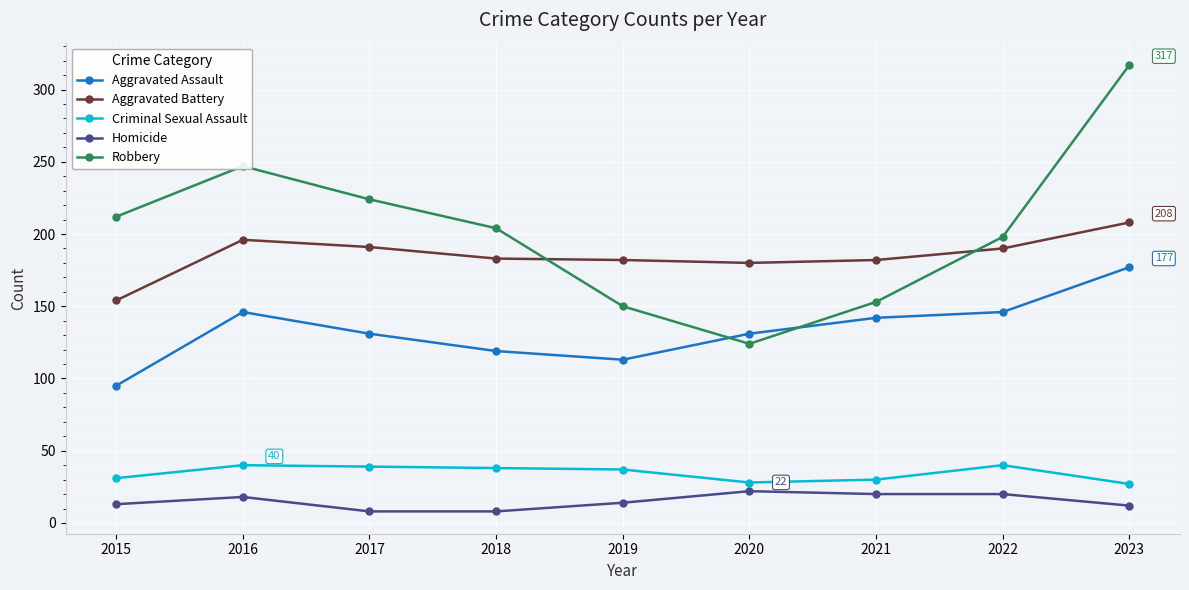

What is the highest value of the Homicide series?

22